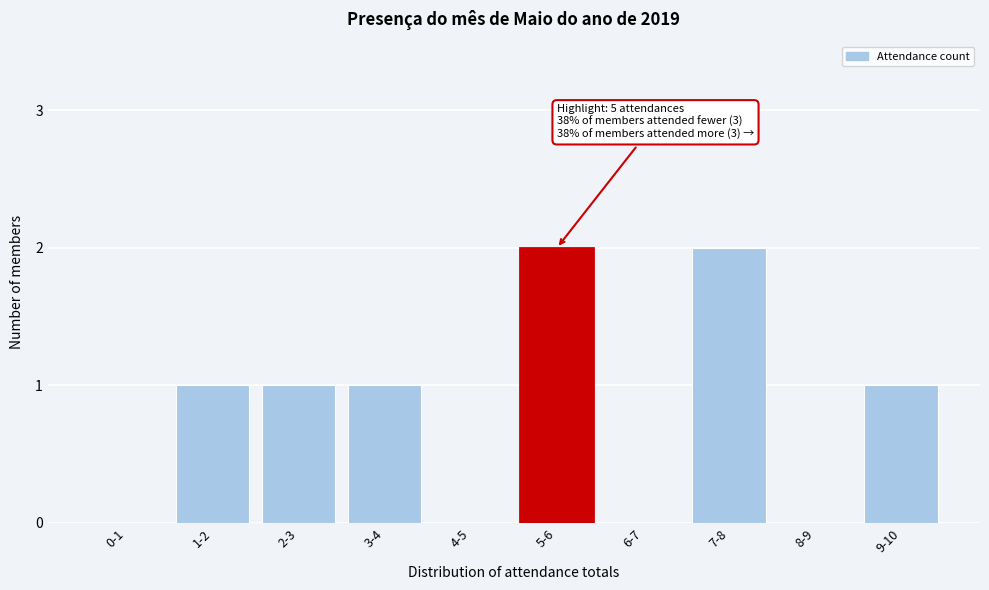

Reading right to left, what are all the values shown in this chart?

9-10=1	8-9=0	7-8=2	6-7=0	5-6=2	4-5=0	3-4=1	2-3=1	1-2=1	0-1=0